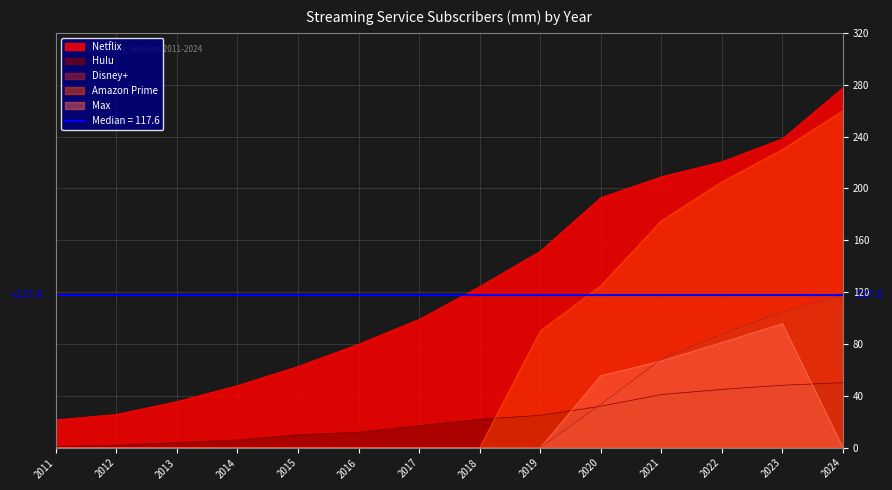

How many values in Disney+ are above zero?

5